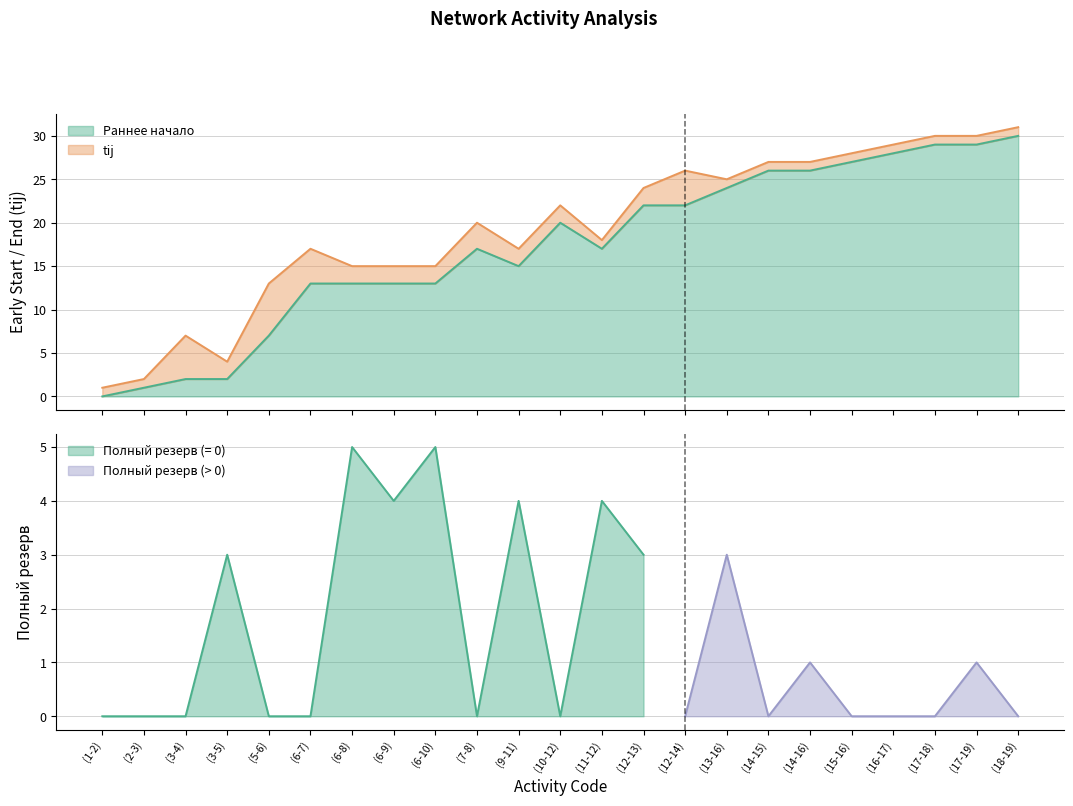

What is the sum of the Раннее начало values at (6-9) and (17-19)?

42